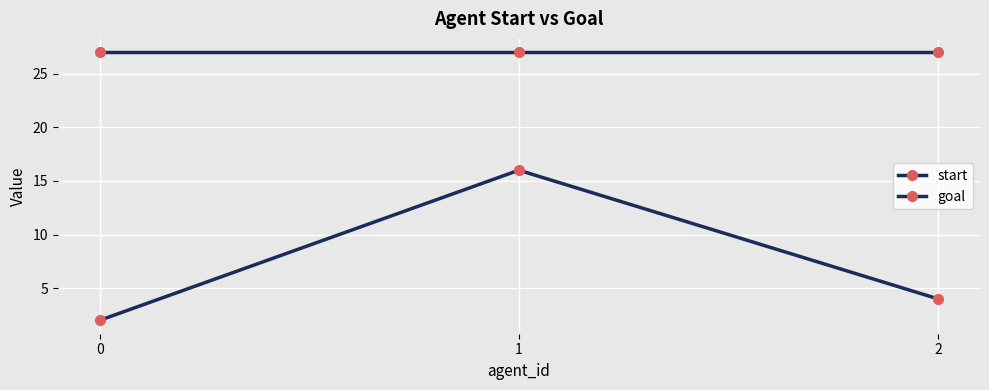

Which series has the largest range (max minus min)?

start